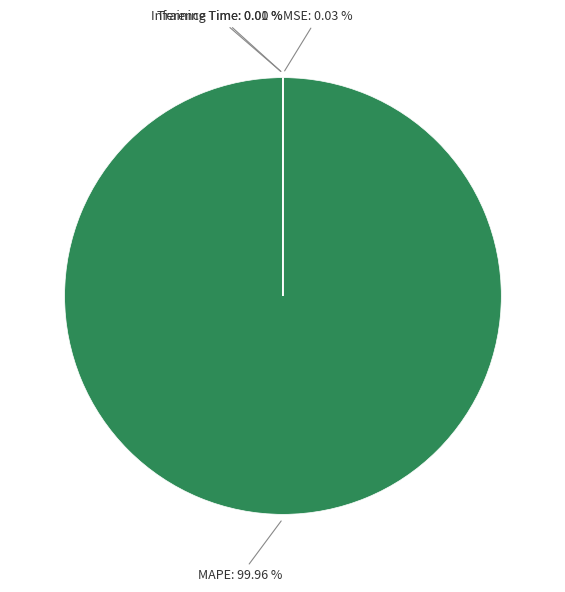

Which slice is the largest?

MAPE